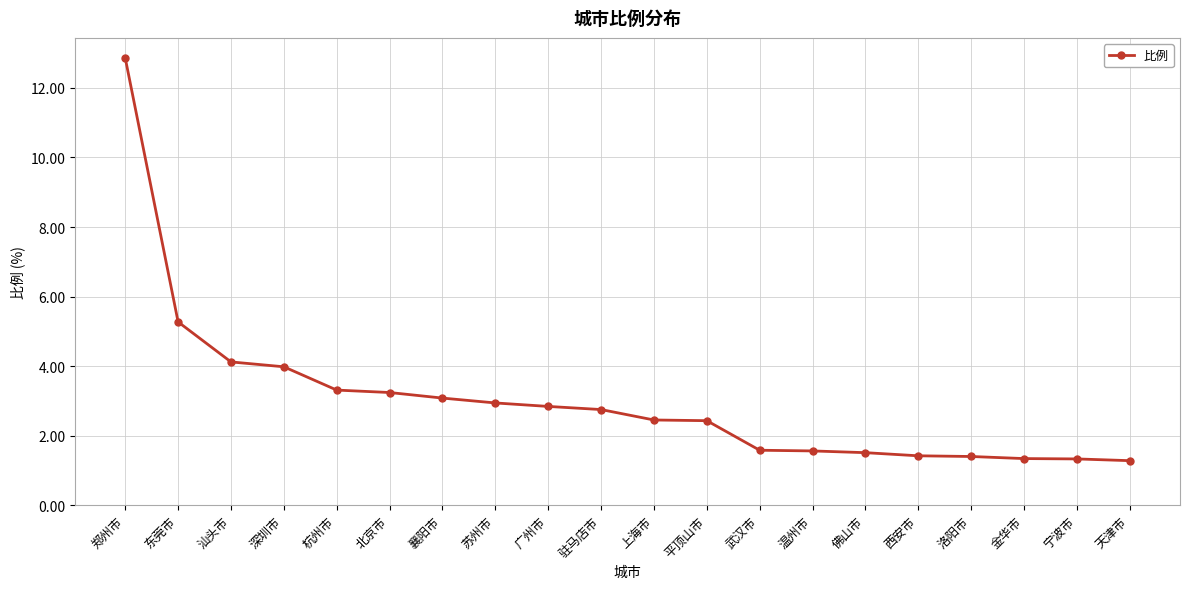

What is the greatest value displayed?

12.9